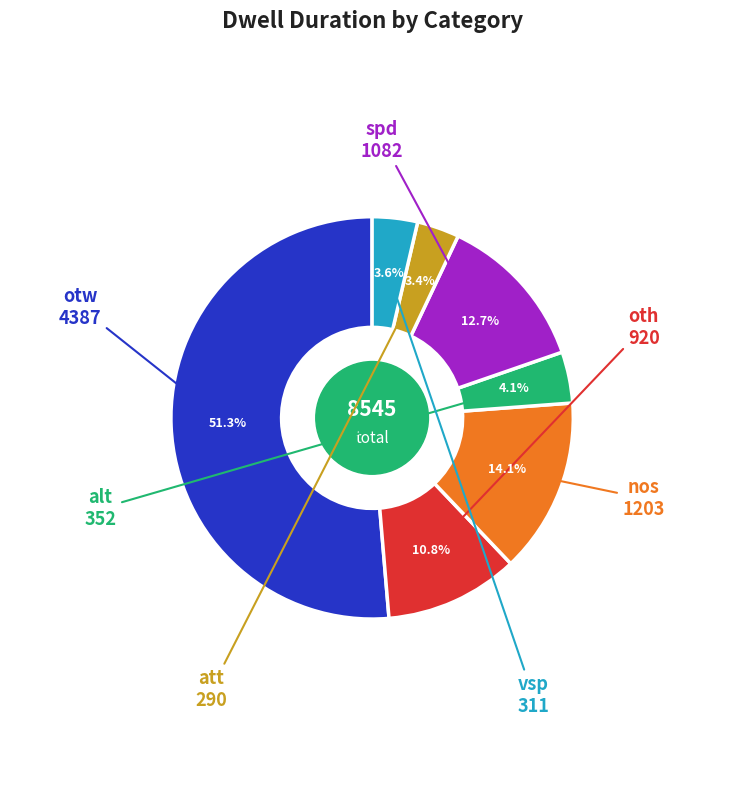

Is there any slice that represents more than half of the pie?

Yes